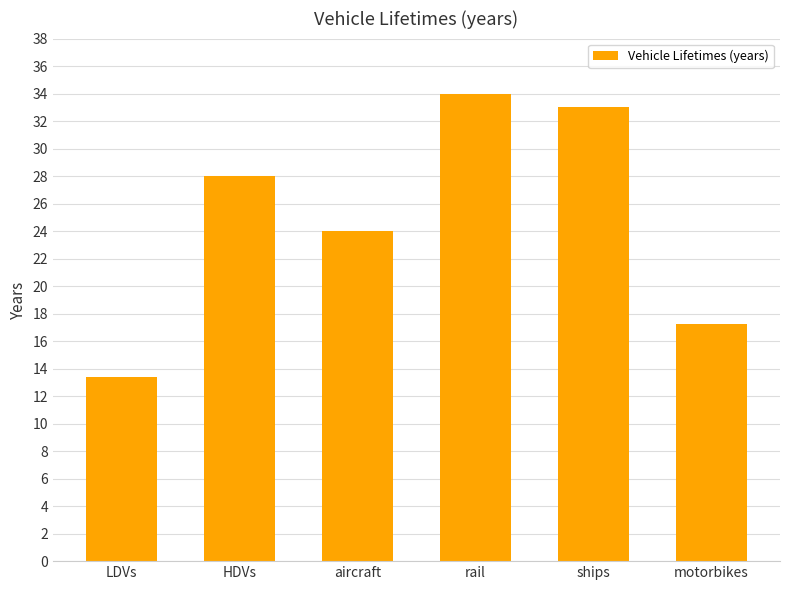

What is the label of the 4th bar from the right?

aircraft